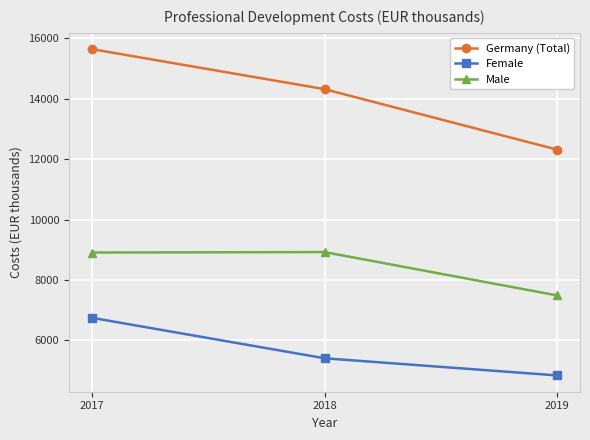

The value of Male at 2018 is 4525.4. True or false?

False